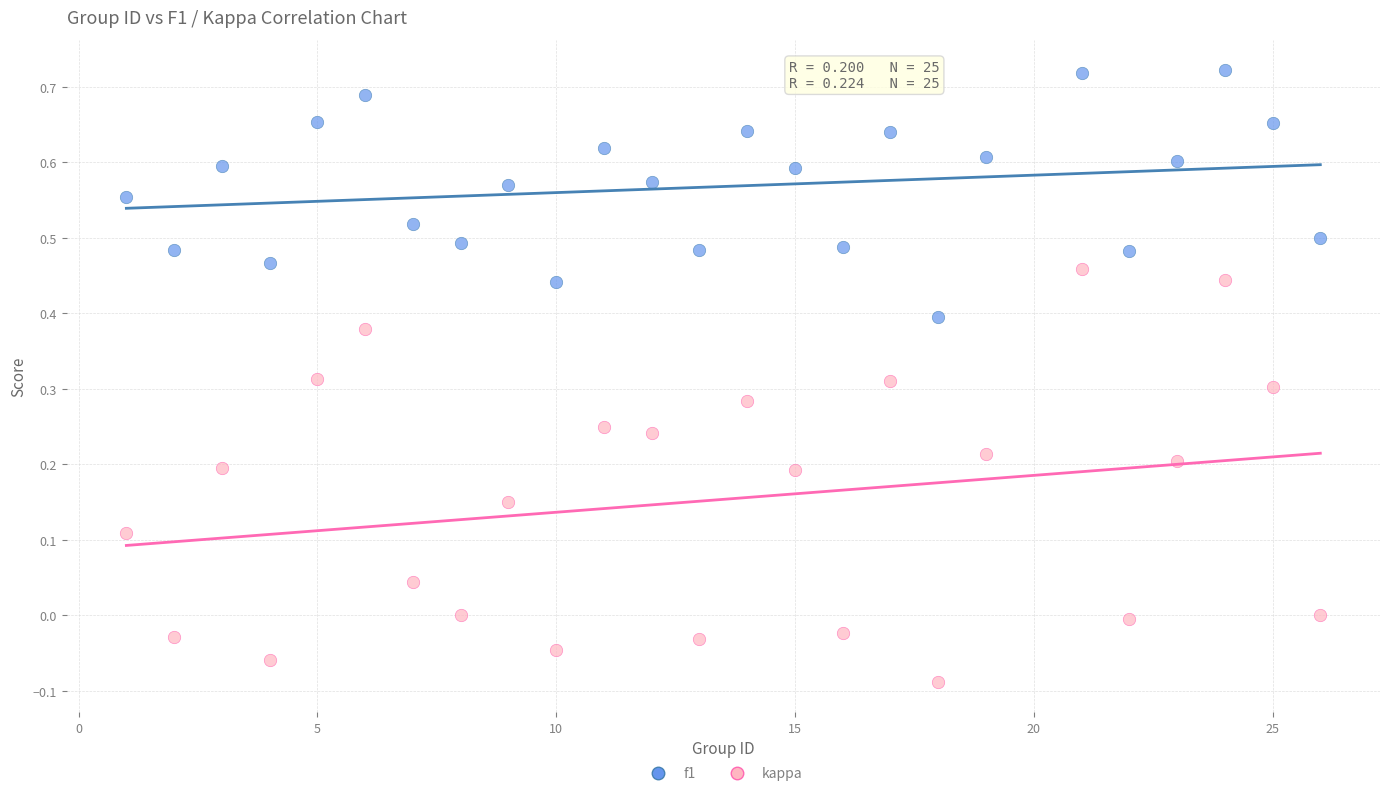

Which series contains the highest Y value?

f1